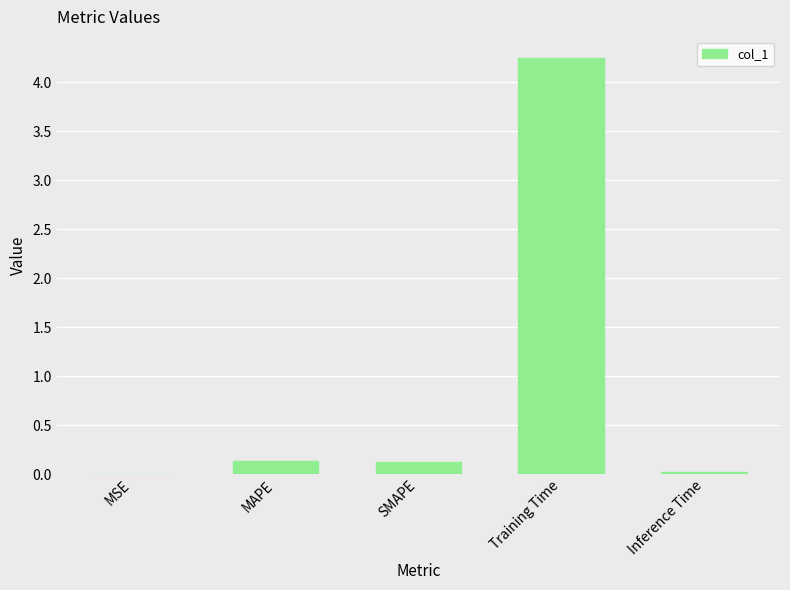

Which category has the highest value across all series?

Training Time